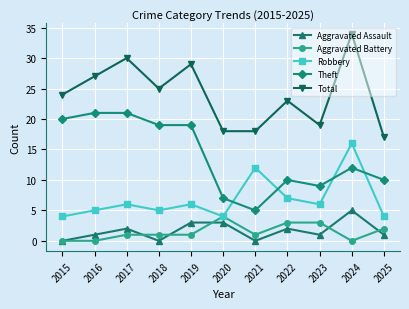

True or false: Theft and Aggravated Assault intersect in this chart.

False